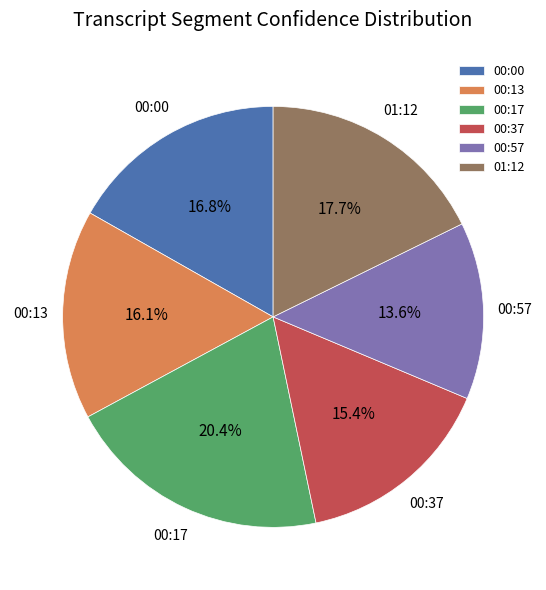

Does any single category account for the majority?

No